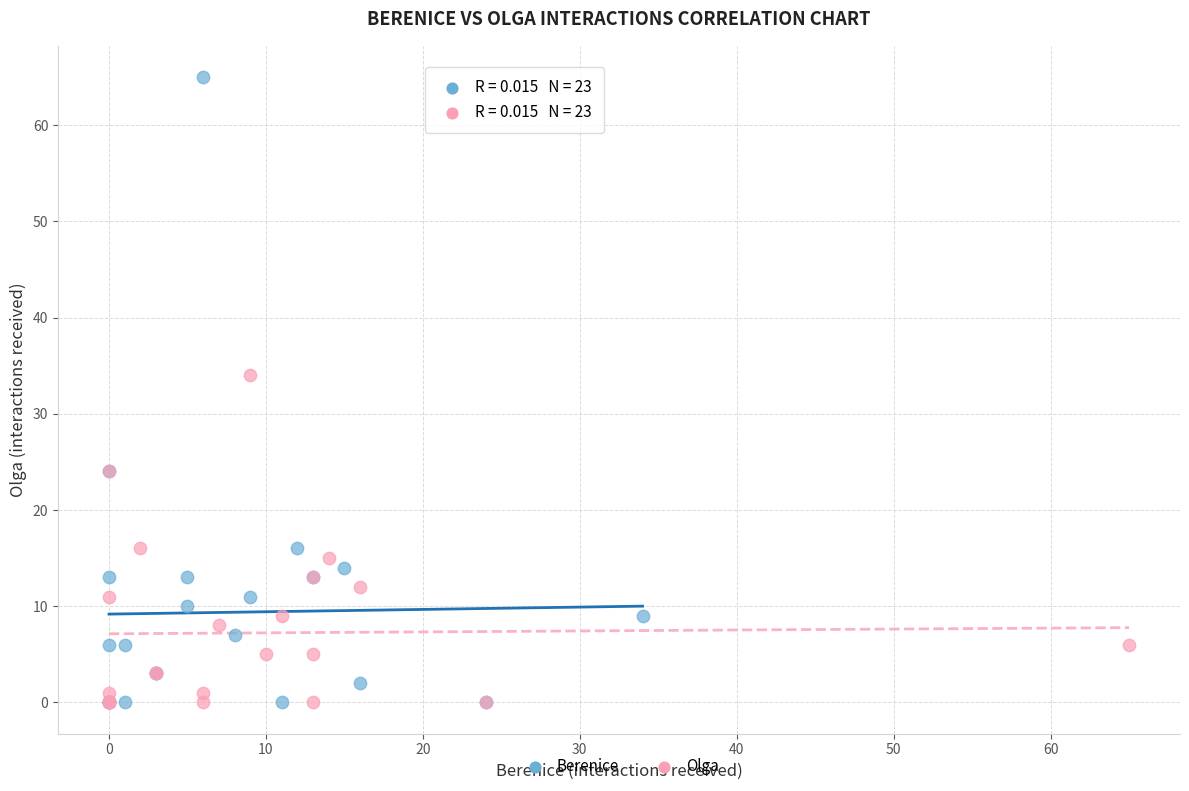

Which series has the largest Y range (max minus min)?

Berenice